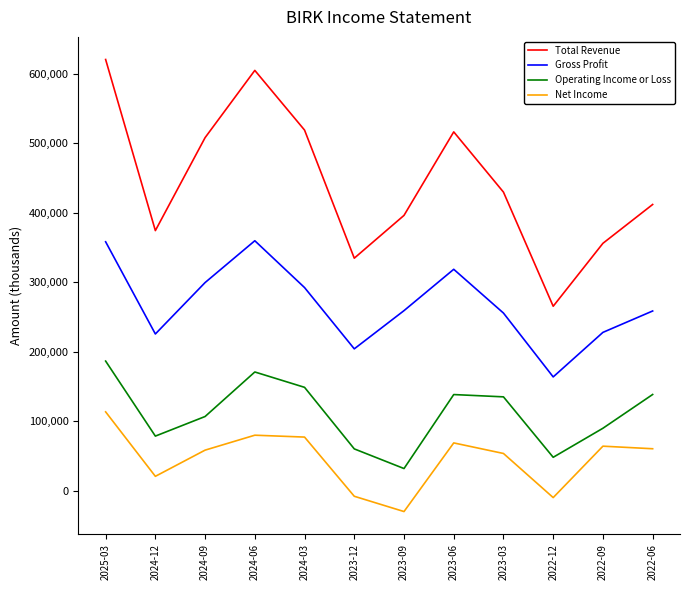

What is the spread (max minus min) of values at 2024-03?

441900